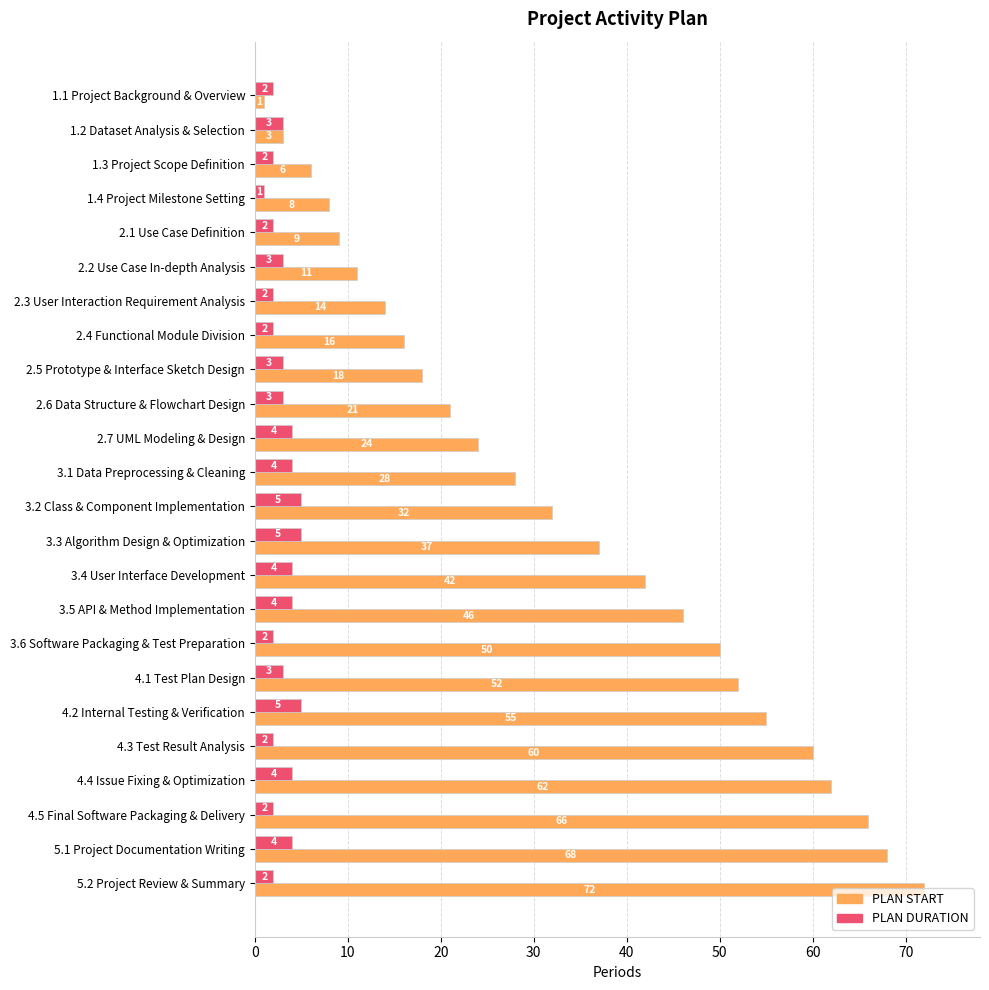

What is the difference between the PLAN START values at 3.5 API & Method Implementation and 1.2 Dataset Analysis & Selection?

43